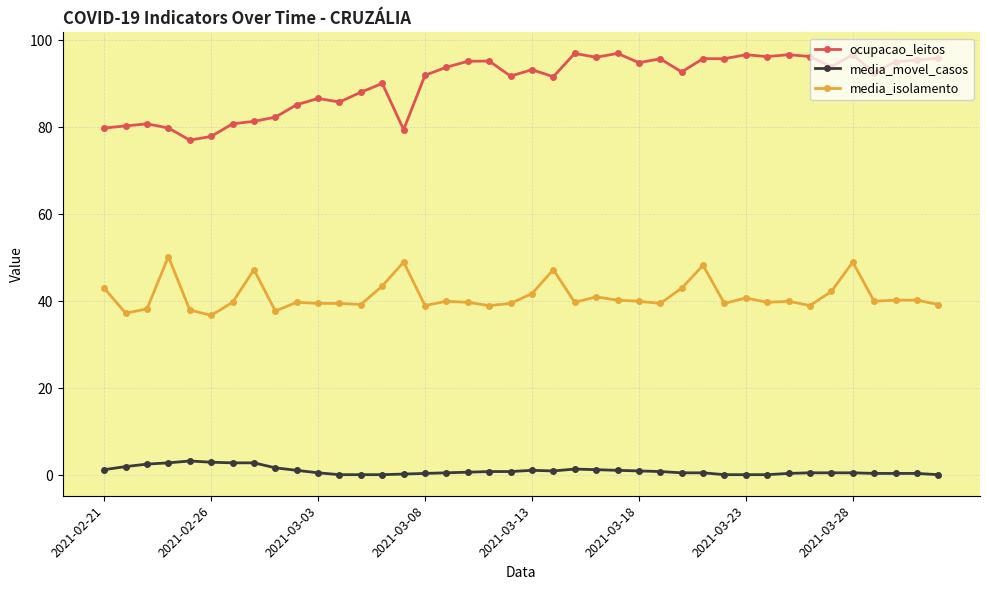

Rank the series by their average value, from highest to lowest.

ocupacao_leitos, media_isolamento, media_movel_casos